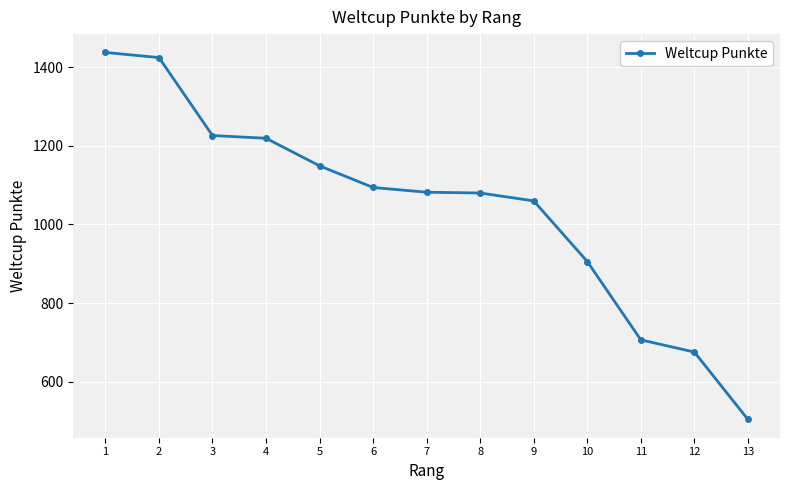

What is the approximate value at 2, to the nearest 50?

1400